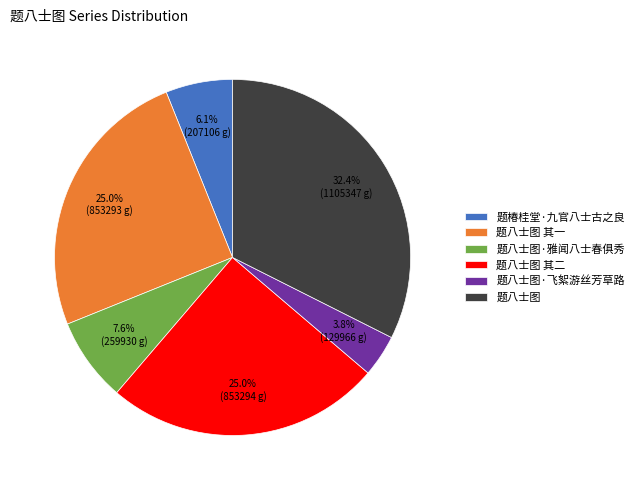

Which slice is the largest?

题八士图